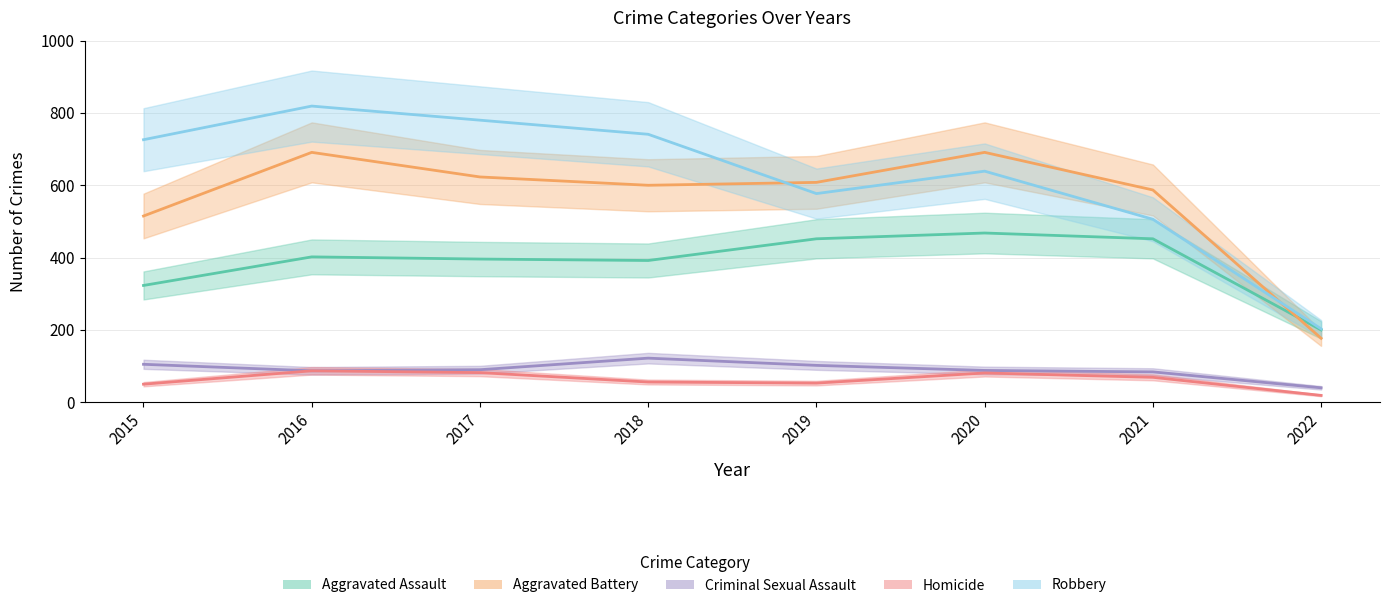

True or false: Aggravated Battery has a value of 691 at 2016.

True